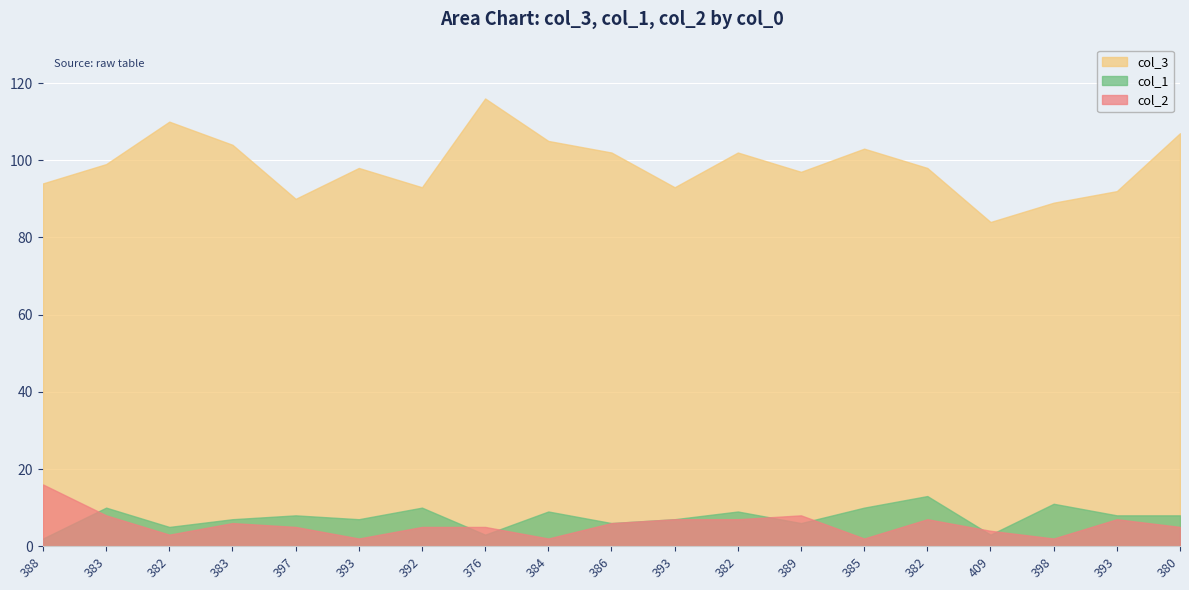

How many series are shown in this chart?

3